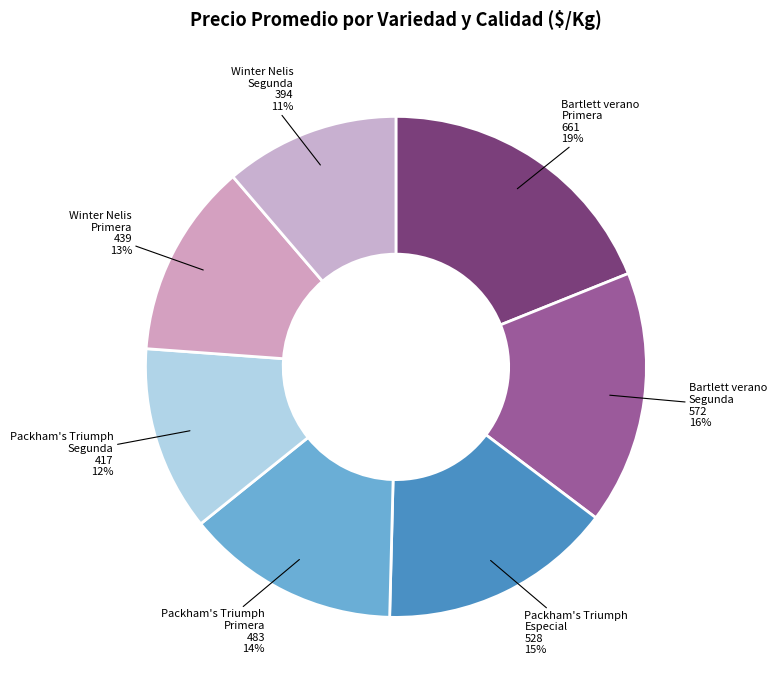

The Winter Nelis Primera slice represents 2% of the pie. True or false?

False